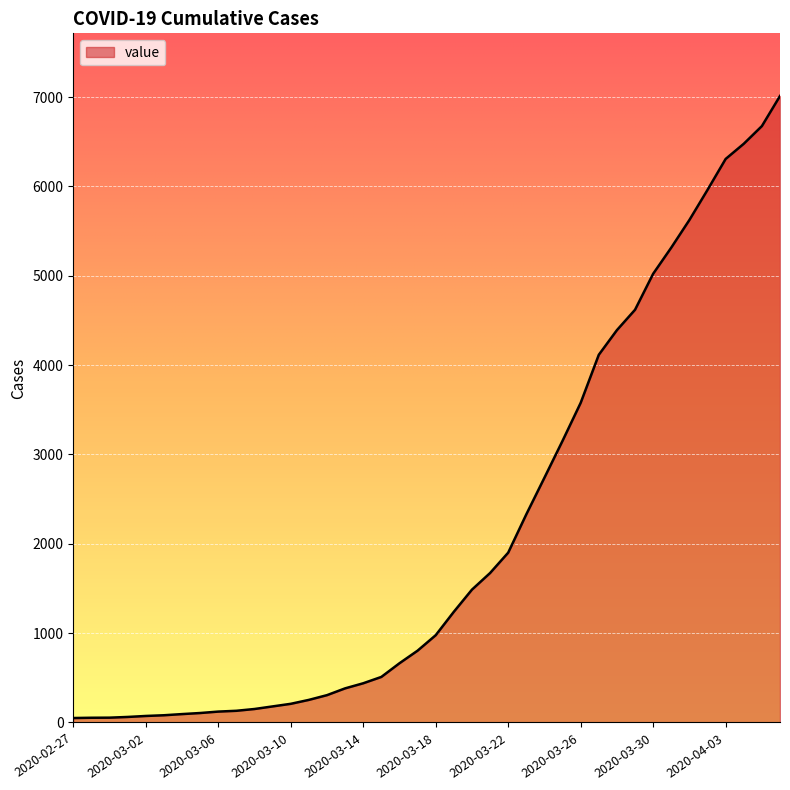

Does the chart have visible grid lines?

Yes